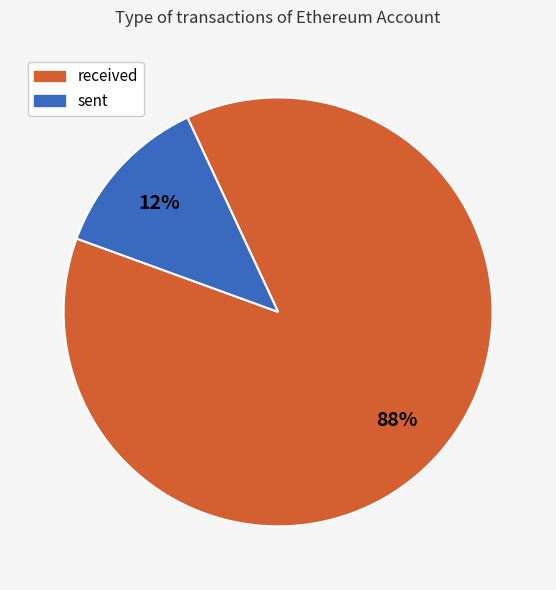

What is the smallest slice in the pie chart?

sent